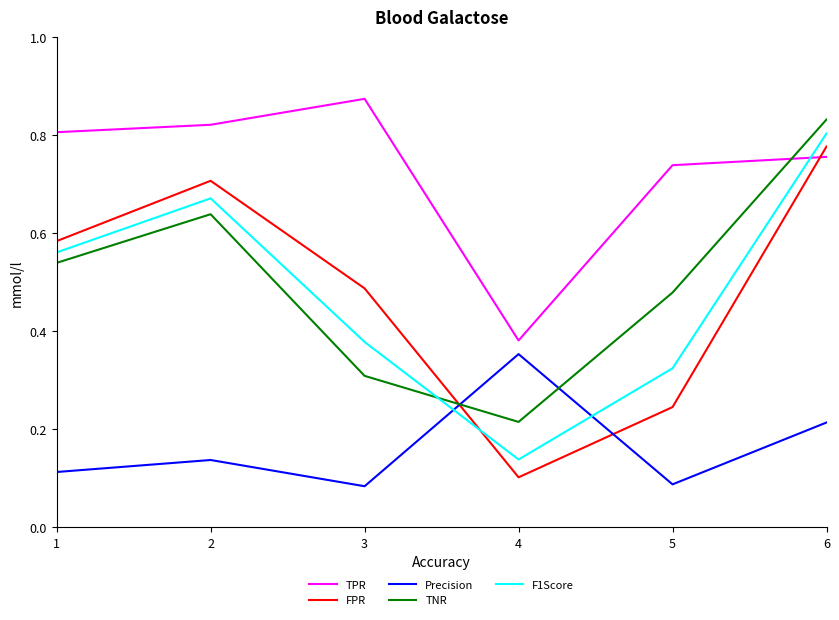

Between 2 and 5, which series saw the biggest shift?

FPR